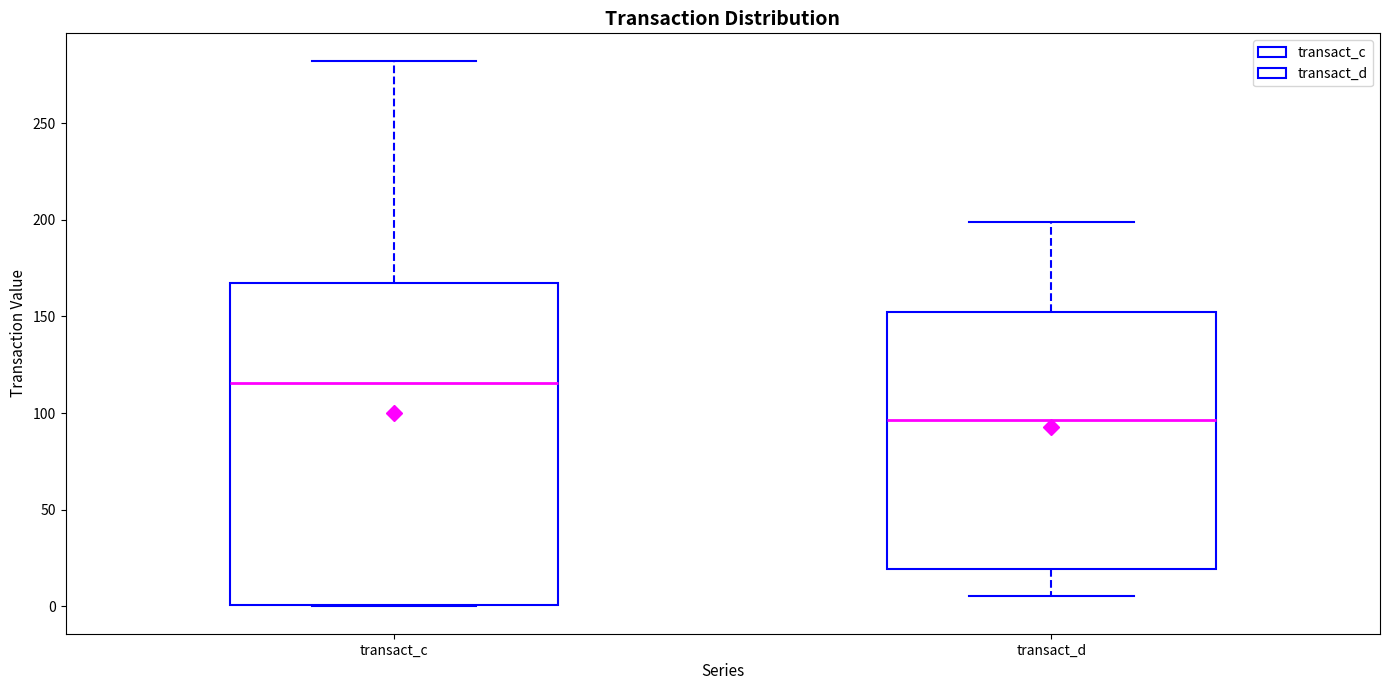

Reading left to right, read every box against the y-axis: the position of its median line, the range the box covers, and the ends of its whiskers. The values are not printed on the chart, so give them approximately, as read against the axis.

transact_c: median 115, box 0 to 165, whiskers 0 to 280
transact_d: median 95, box 20 to 150, whiskers 5 to 200